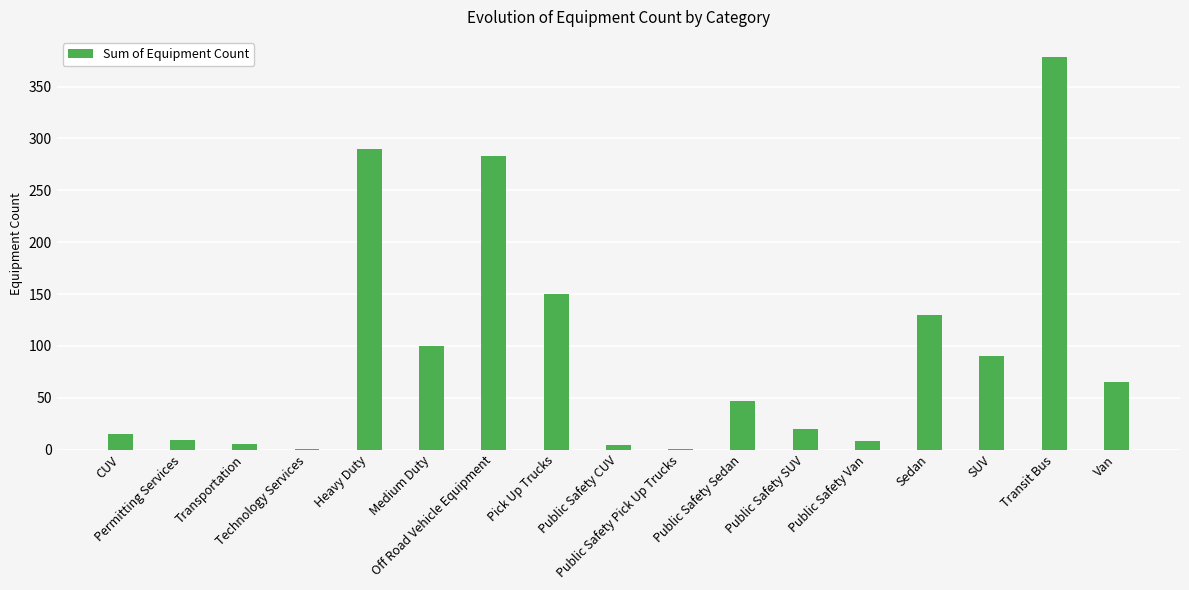

Where does the data first go above 47?

Heavy Duty